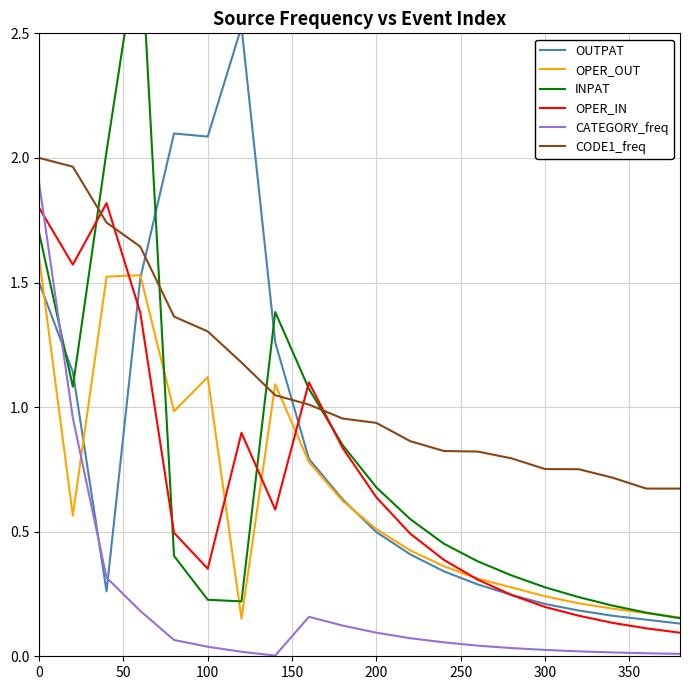

In CATEGORY_freq, how many points are lower than both neighbors (excluding endpoints)?

1